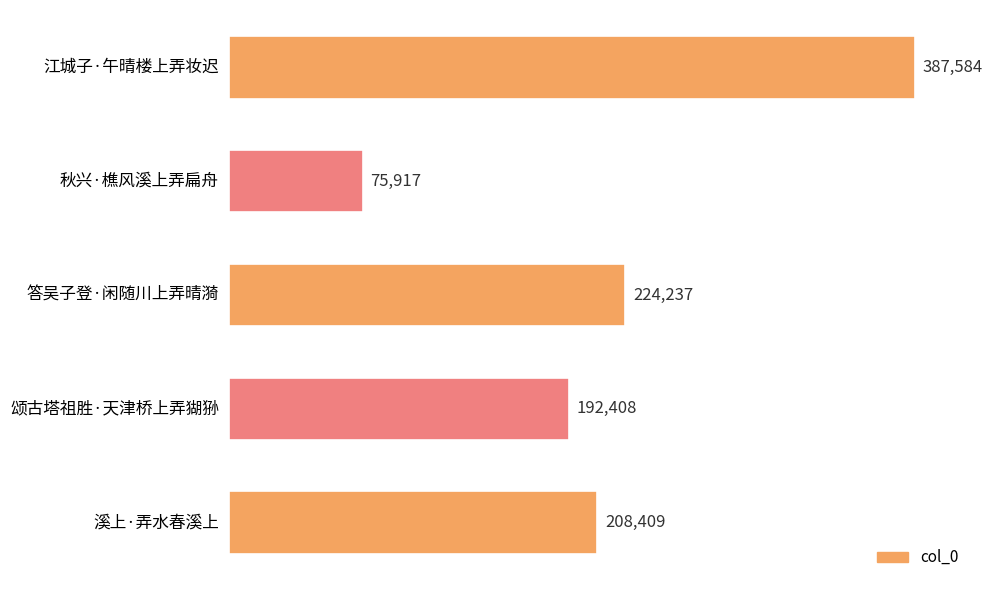

Reading bottom to top, what are all the values shown in this chart?

溪上·弄水春溪上=208409	颂古塔祖胜·天津桥上弄猢狲=192408	答吴子登·闲随川上弄晴漪=224237	秋兴·樵风溪上弄扁舟=75917	江城子·午晴楼上弄妆迟=387584